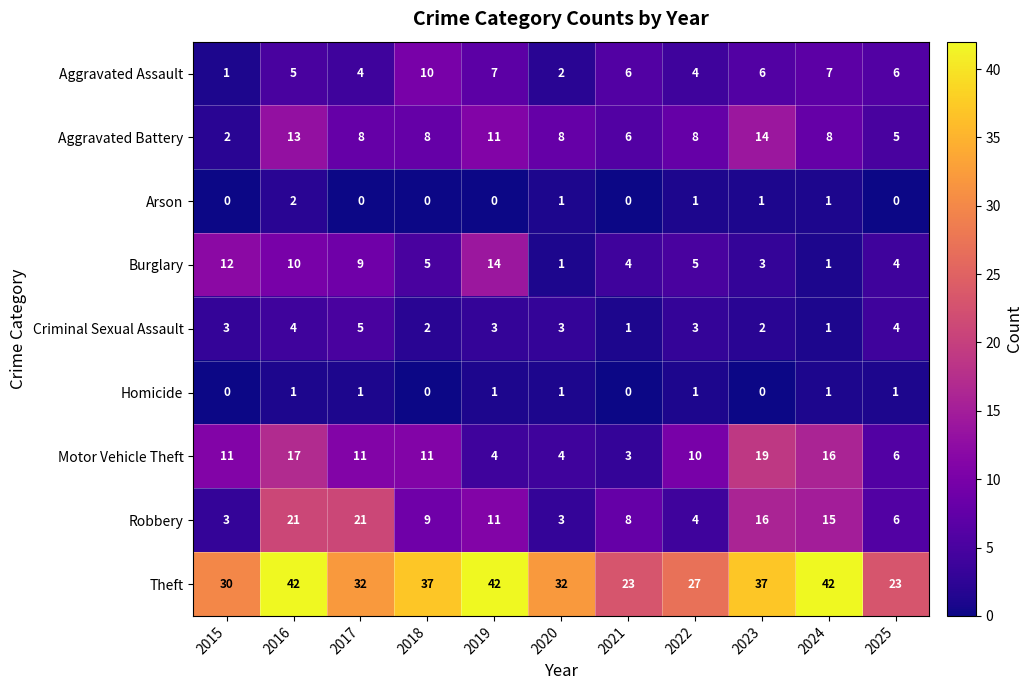

What is the total value across all series at 2023?

98